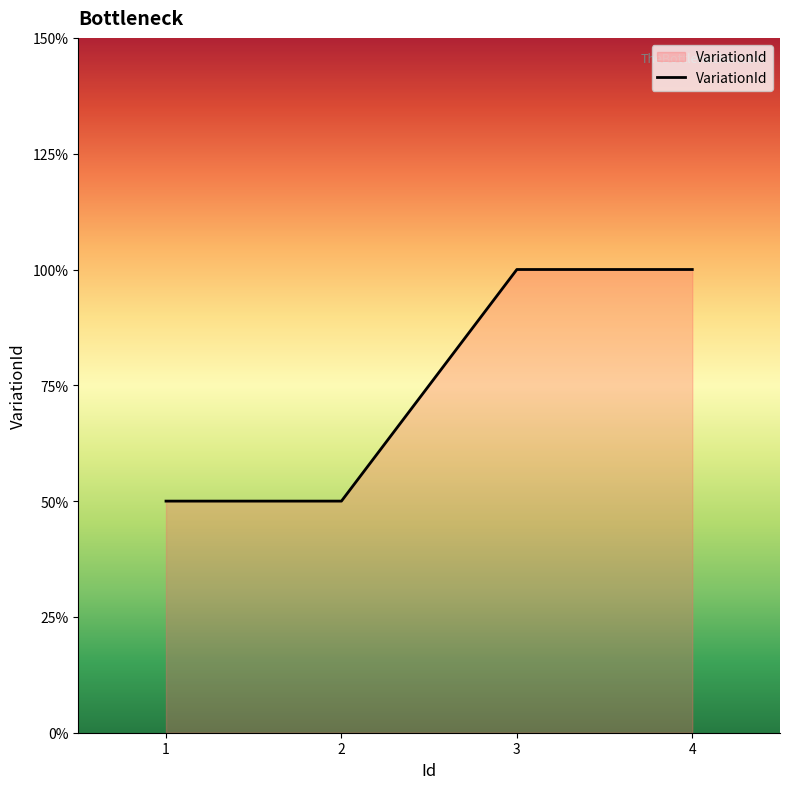

Does the chart display data point markers on the line(s)?

No